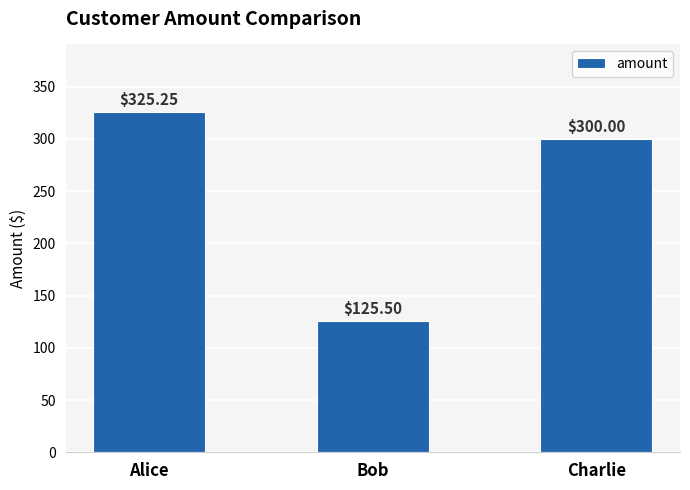

Which has a higher value, Charlie or Bob?

Charlie